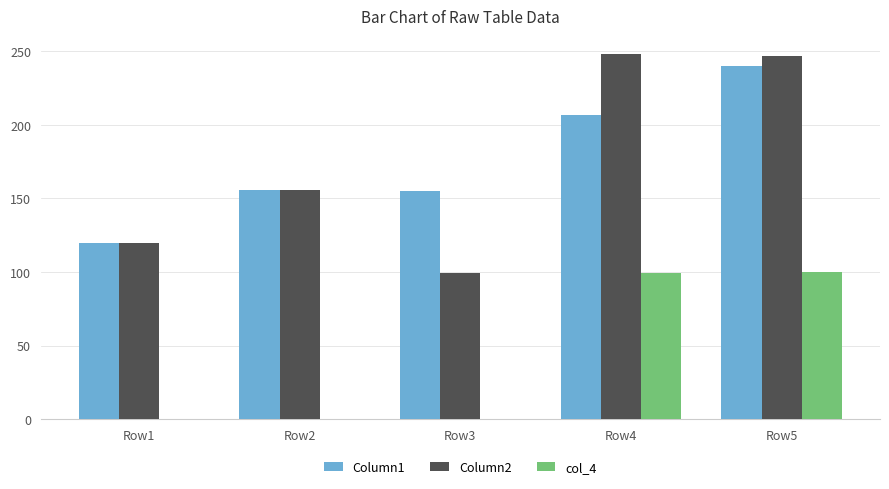

Are the bars horizontal?

No